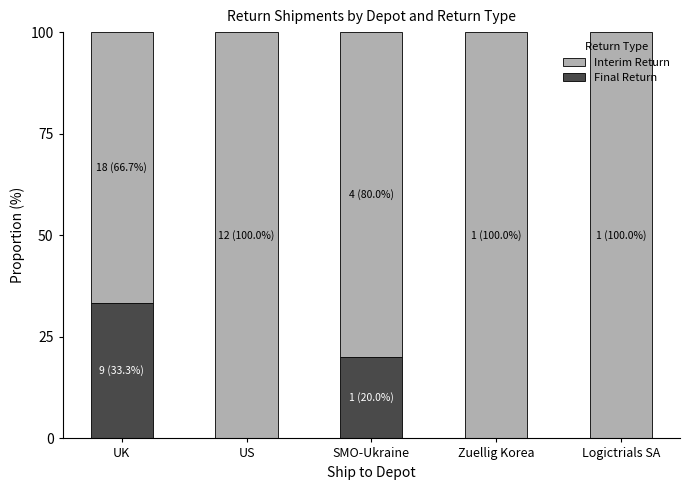

Which category has the highest value in the Final Return series?

UK